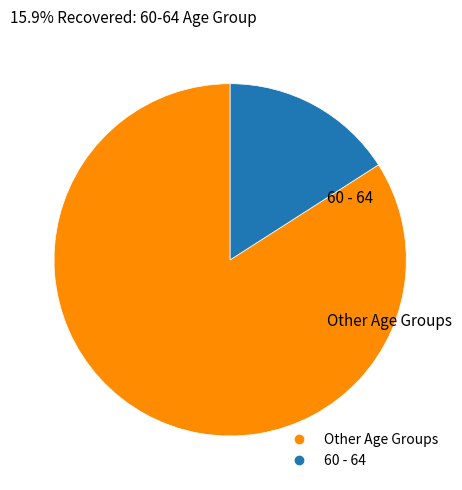

How many segments does this pie chart have?

2